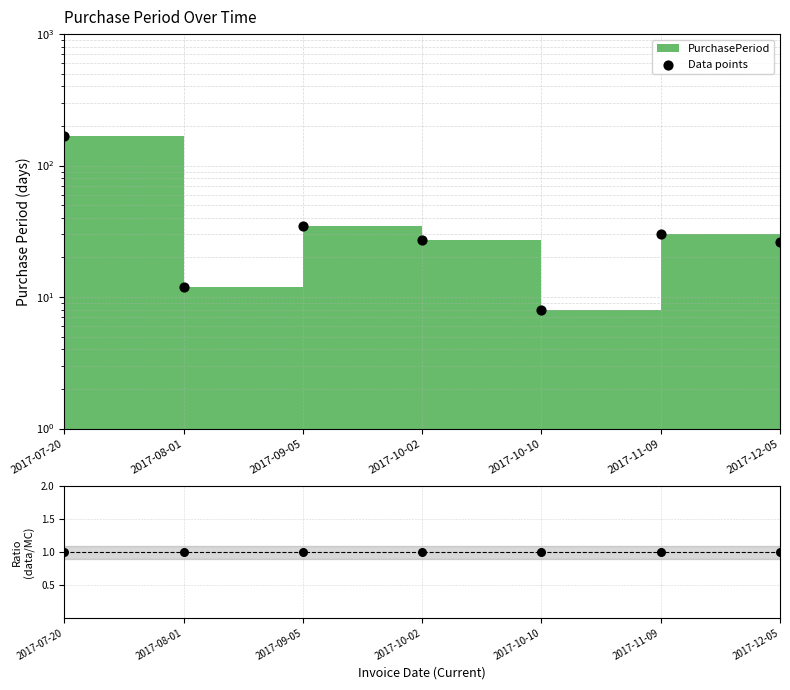

What is the ratio of the value at 2017-09-05 to the value at 2017-08-01?

2.9